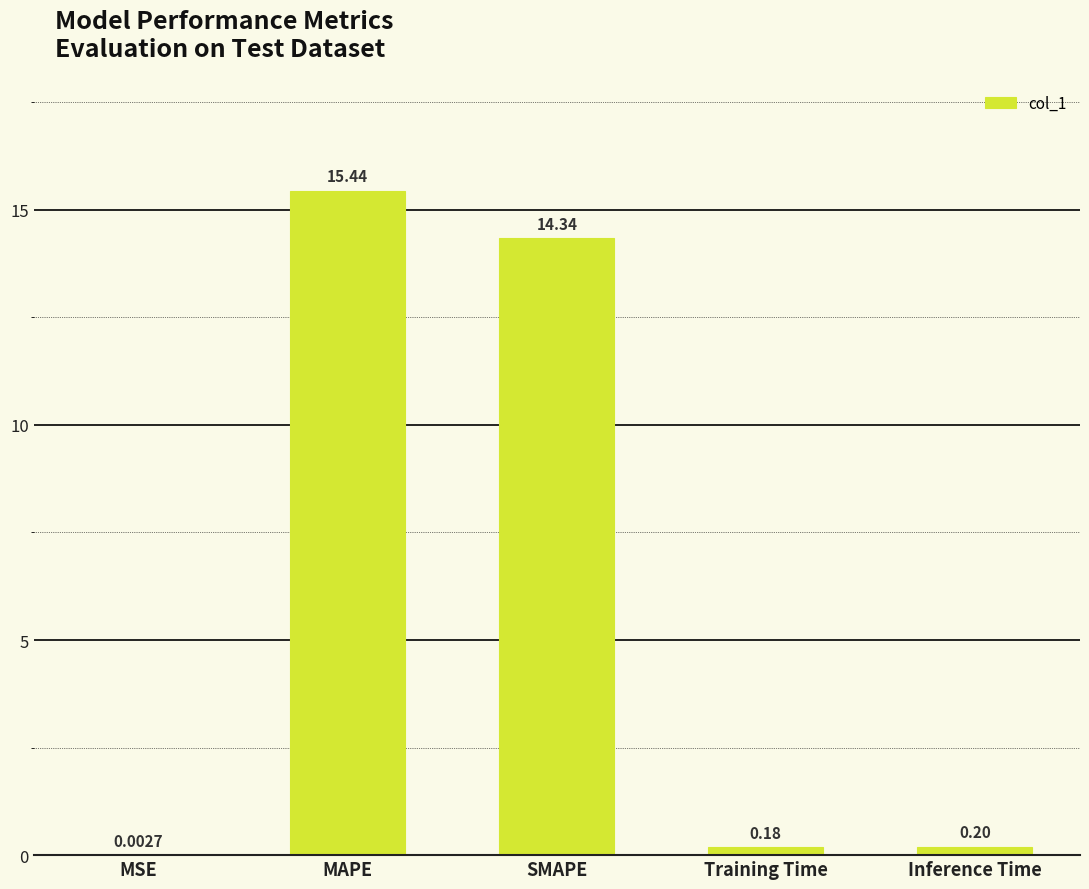

Between SMAPE and Training Time, which is larger?

SMAPE